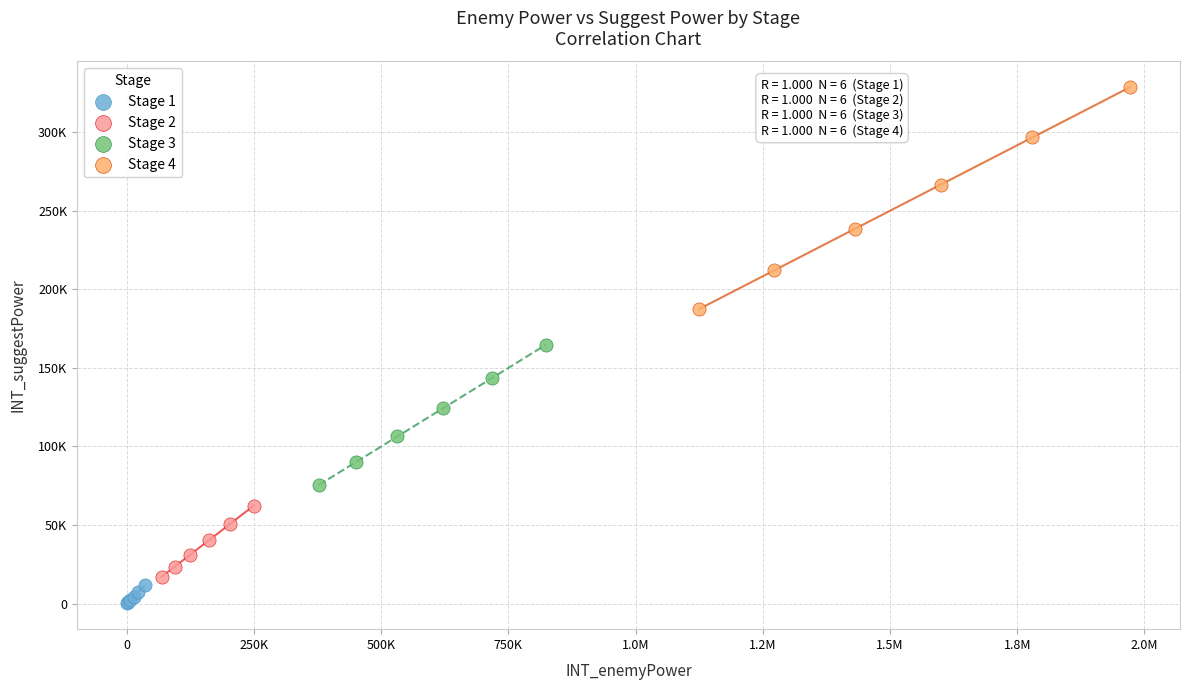

What are all the series names shown in the legend?

Stage 1, Stage 2, Stage 3, Stage 4